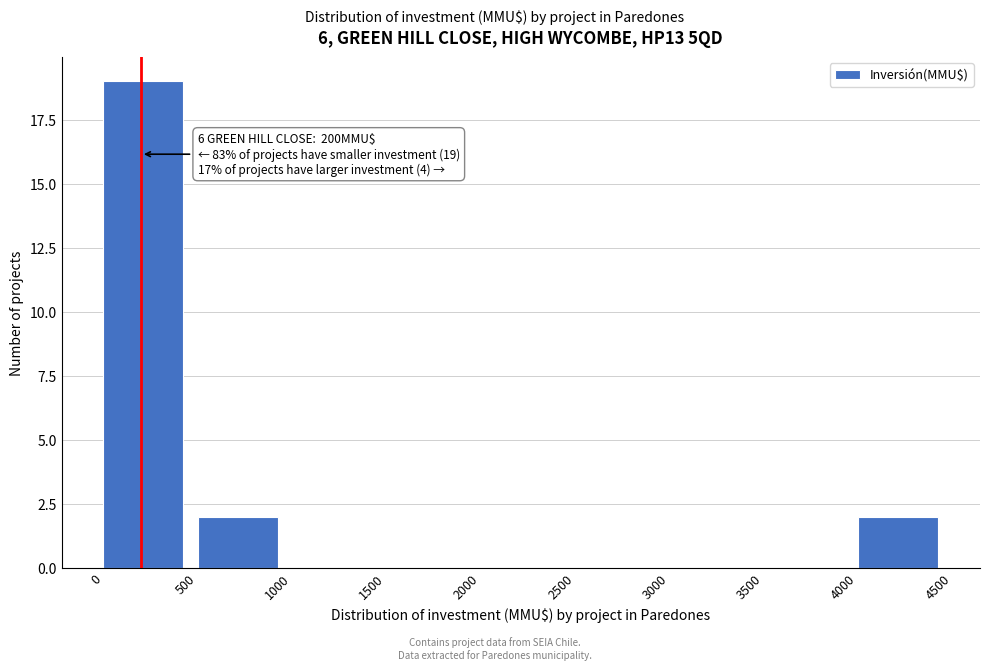

Which range on the x-axis has the tallest bar?

0 to 500